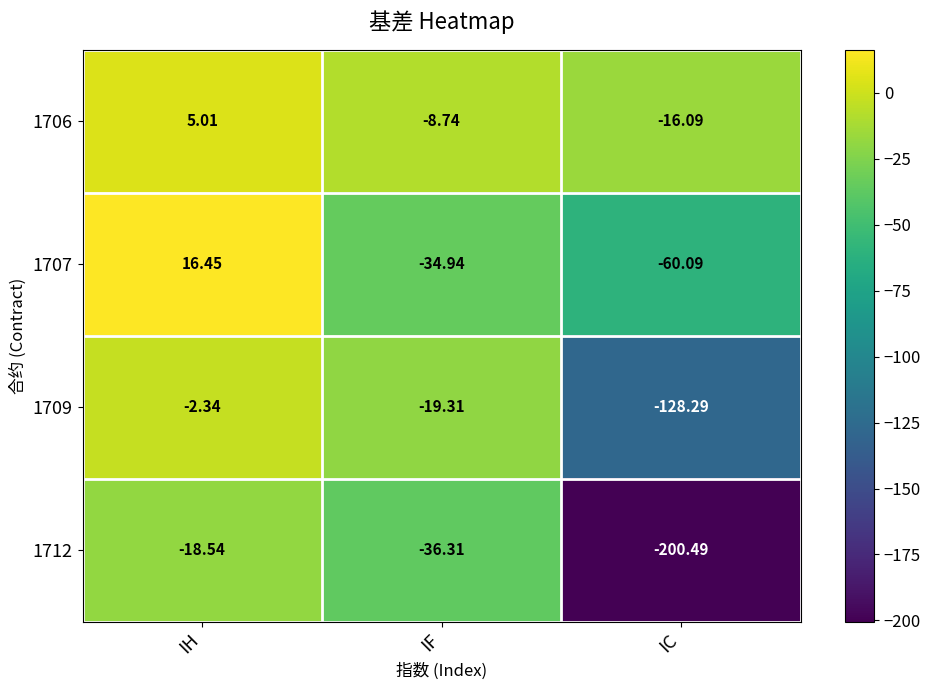

Rank the categories by 1709 value from highest to lowest.

IH, IF, IC